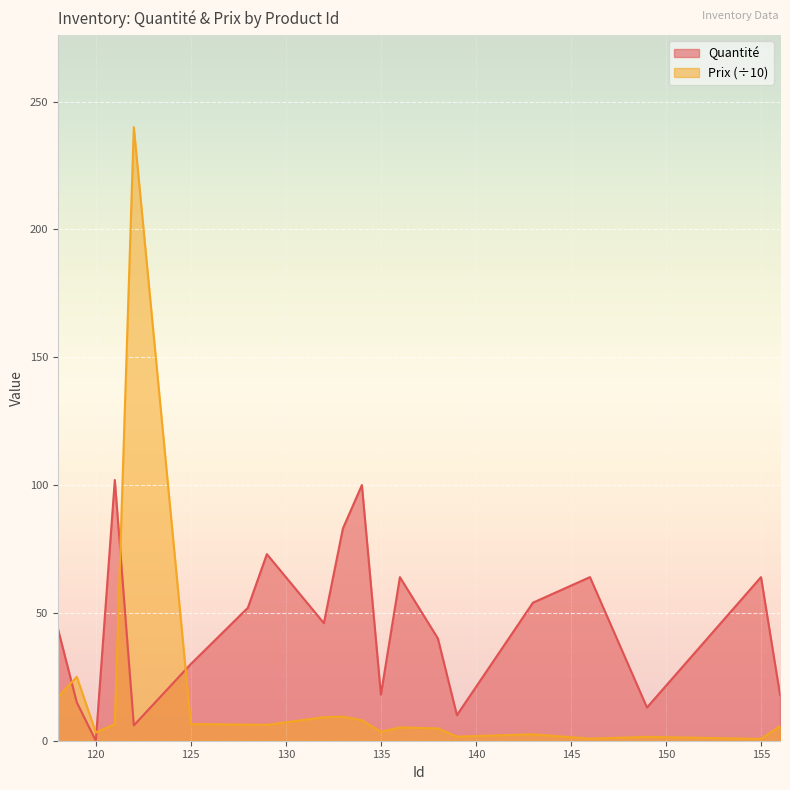

Reading right to left, transcribe all the data shown in this chart.

Quantité: 156=18.0	155=64.0	149=13.0	146=64.0	143=54.0	139=10.0	138=40.0	136=64.0	135=18.0	134=100.0	133=83.0	132=46.0	129=73.0	128=52.0	125=30.0	122=6.0	121=102.0	120=0.0	119=15.0	118=44.0
Prix: 156=5.7	155=0.7	149=1.5	146=0.8	143=2.5	139=1.6	138=4.8	136=5.2	135=3.5	134=8.0	133=9.4	132=9.2	129=6.2	128=6.3	125=6.5	122=240.0	121=6.5	120=3.2	119=25.0	118=17.0